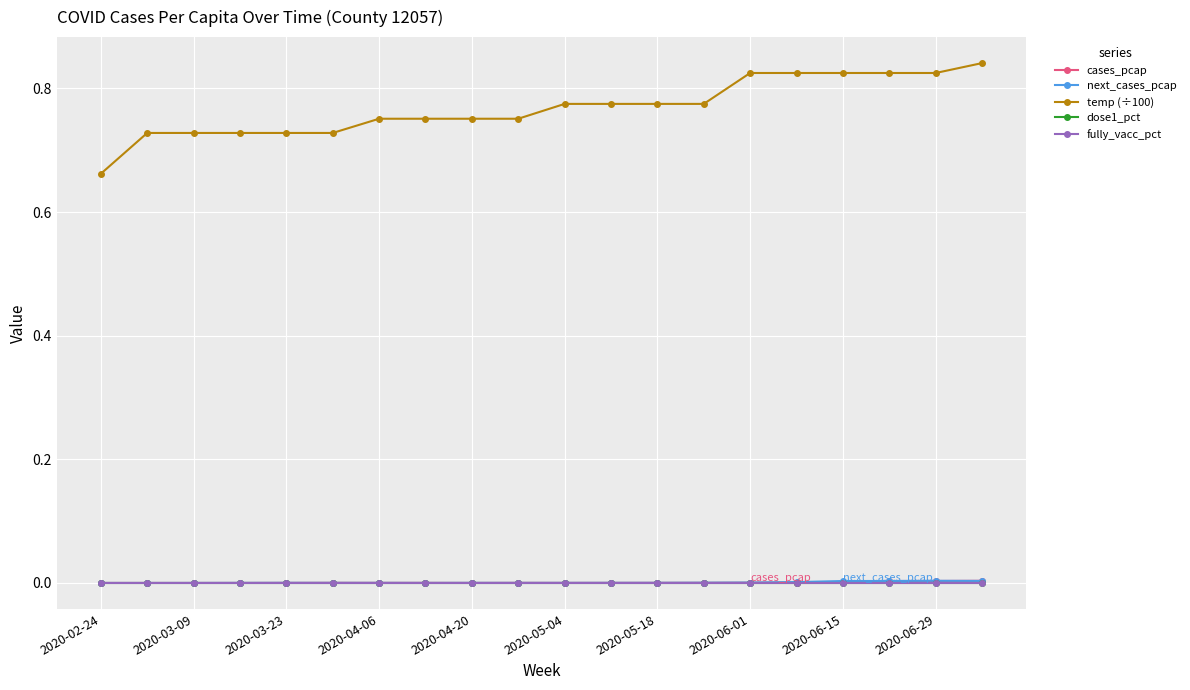

Is this an area chart (filled region under the line)?

No